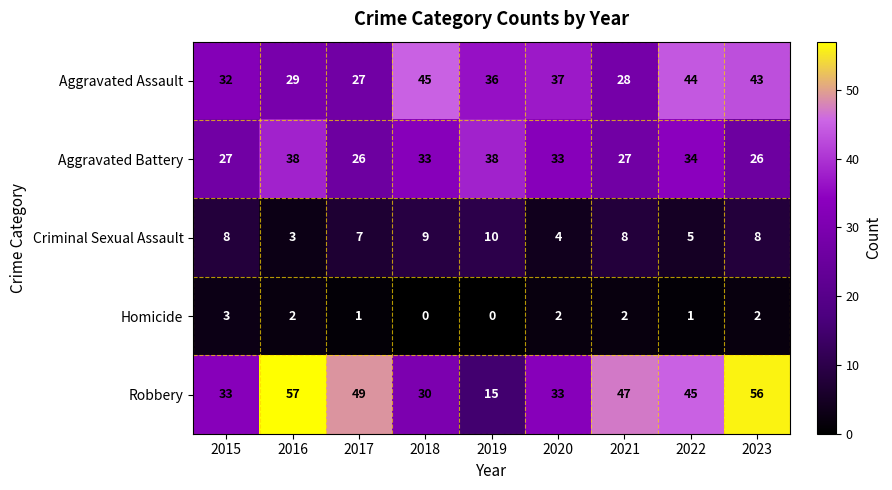

Which series has the largest range (max minus min)?

Robbery